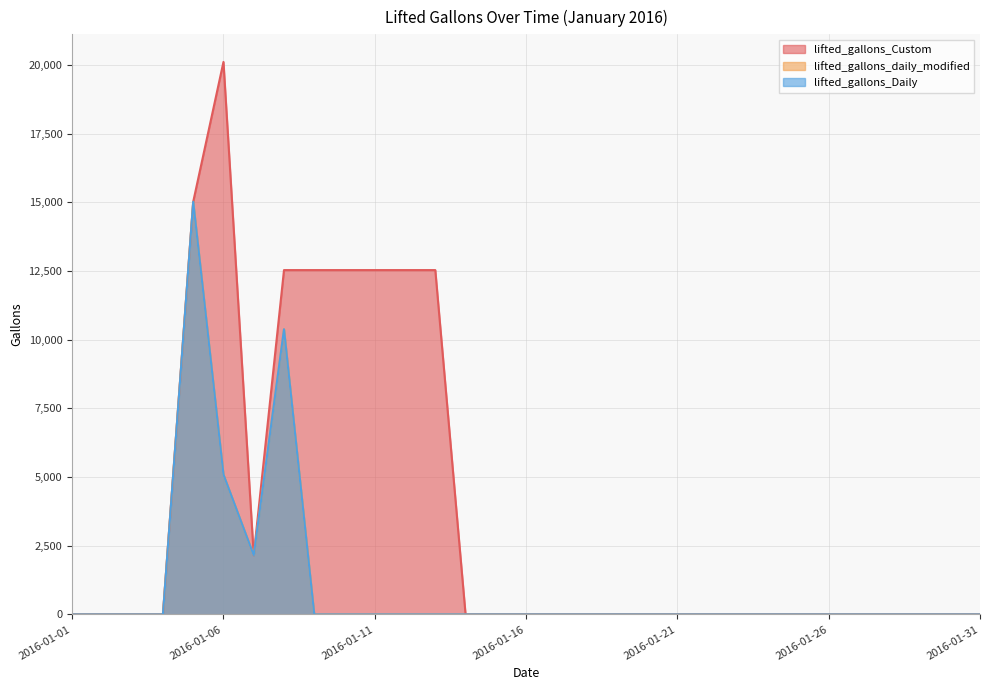

At which category is the sum across all series the highest?

2016-01-05